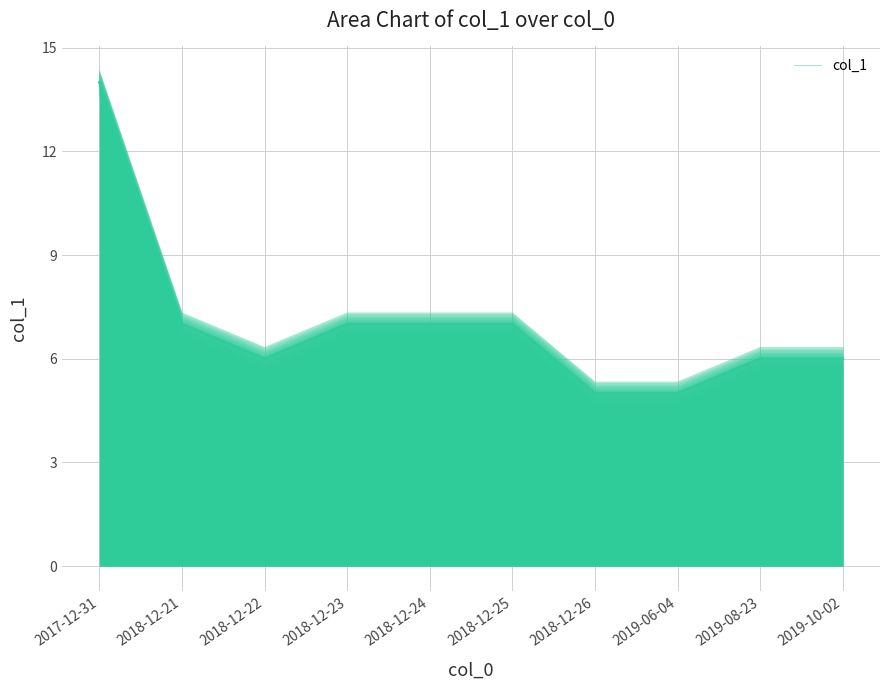

How many interior local valleys (lower than both neighbors) does the data have?

1